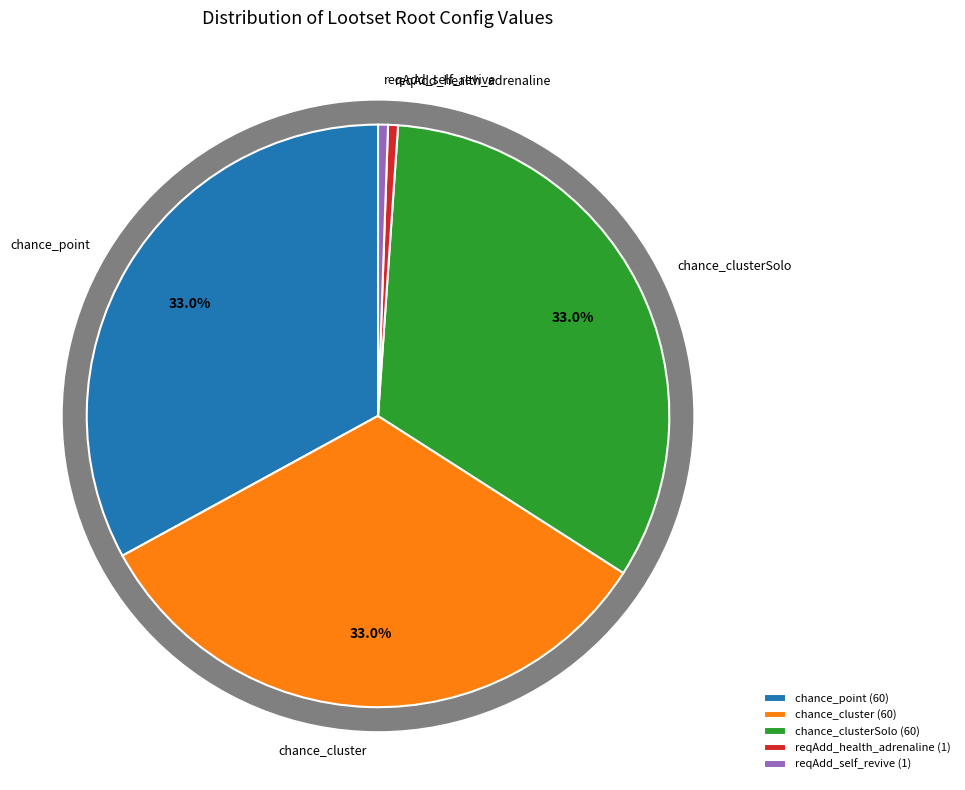

To the nearest percent, what portion does reqAdd_self_revive represent?

1%